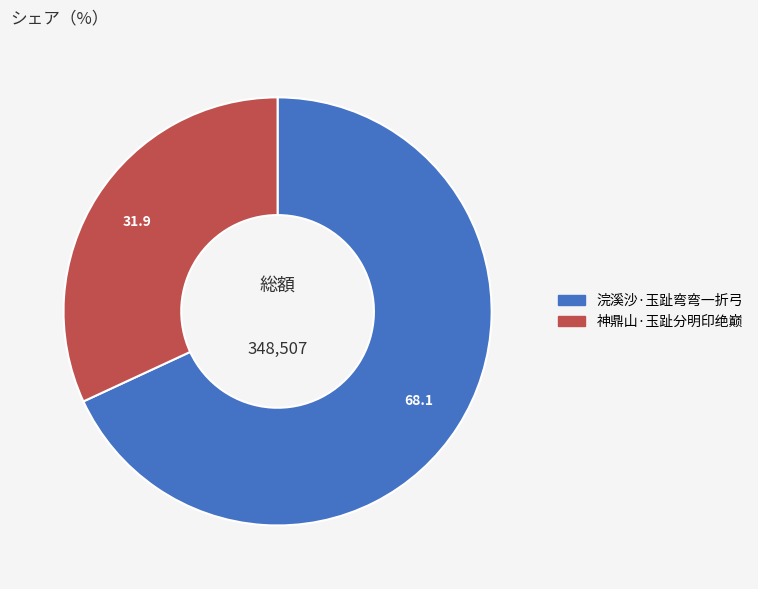

Which has a higher value, 浣溪沙·玉趾弯弯一折弓 or 神鼎山·玉趾分明印绝巅?

浣溪沙·玉趾弯弯一折弓